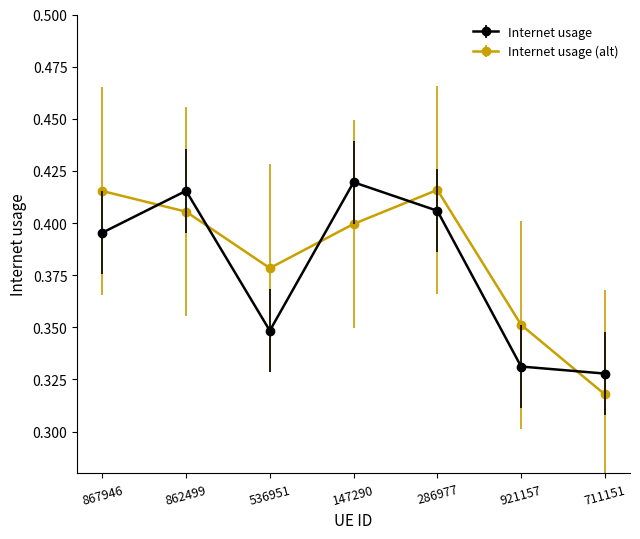

Where is the first local minimum for Internet usage?

536951